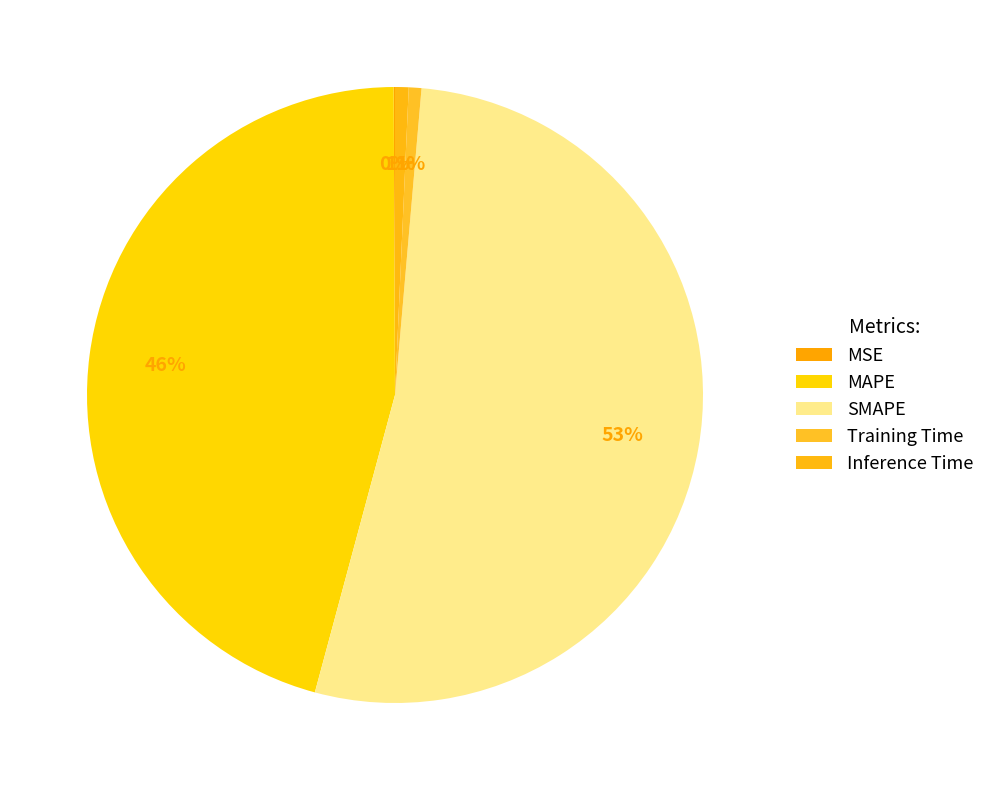

What is the total percentage of SMAPE and Training Time?

53.5%